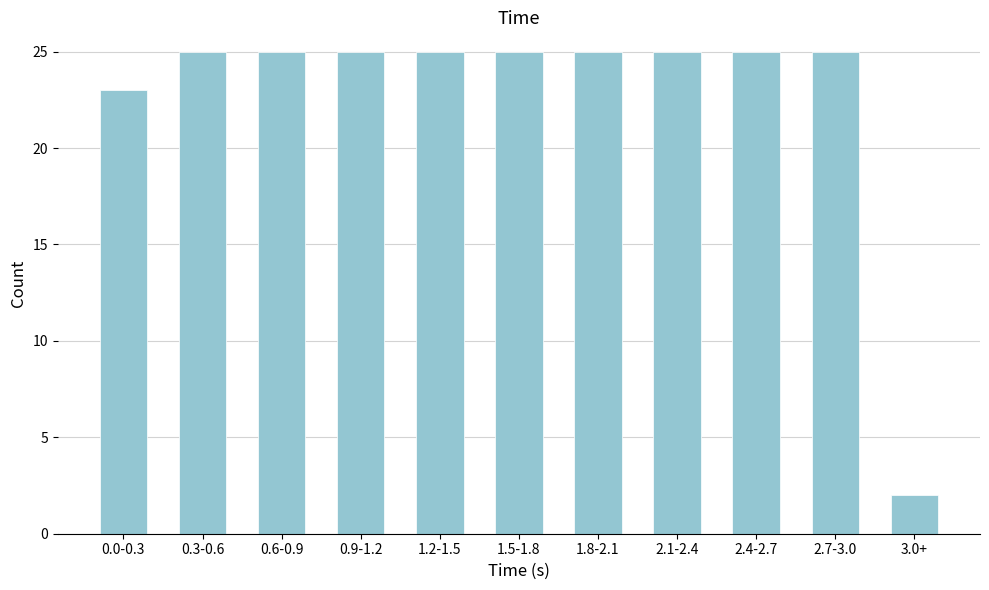

Reading left to right, what are all the values shown in this chart?

0.0-0.3=23	0.3-0.6=25	0.6-0.9=25	0.9-1.2=25	1.2-1.5=25	1.5-1.8=25	1.8-2.1=25	2.1-2.4=25	2.4-2.7=25	2.7-3.0=25	3.0+=2